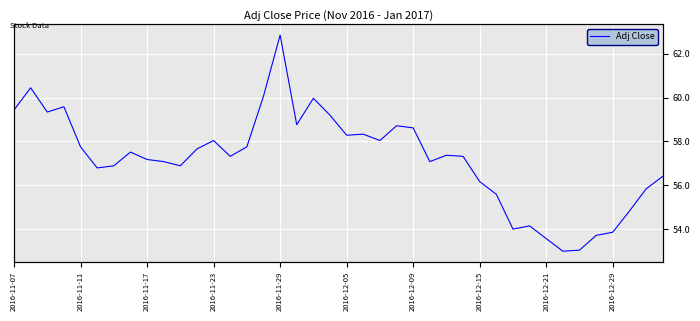

Is this an area chart (filled region under the line)?

No